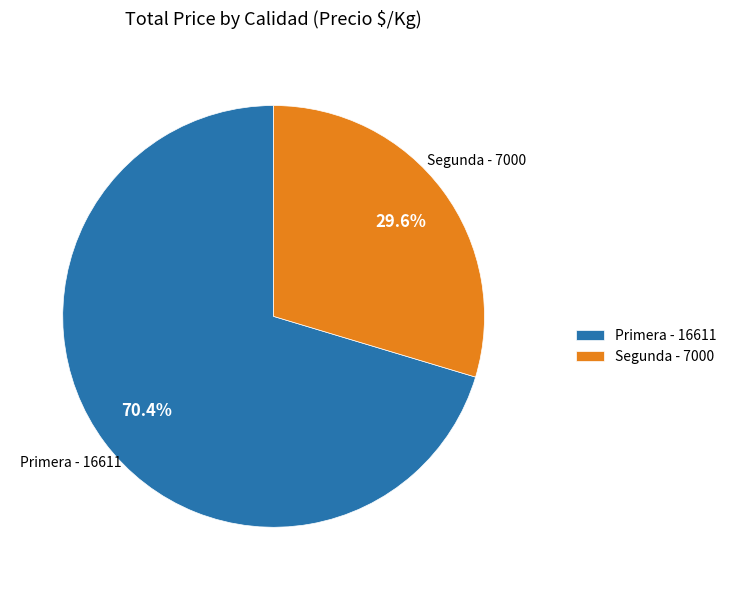

Approximately how many times larger is the value at Primera - 16611 compared to Segunda - 7000?

2.4